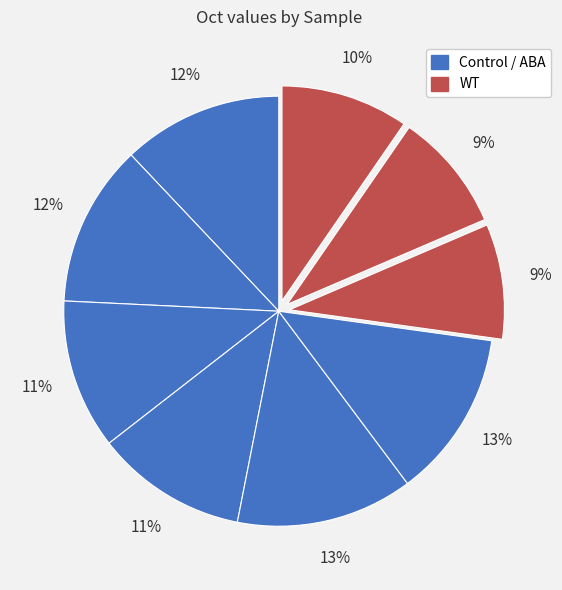

Does any single category account for the majority?

No